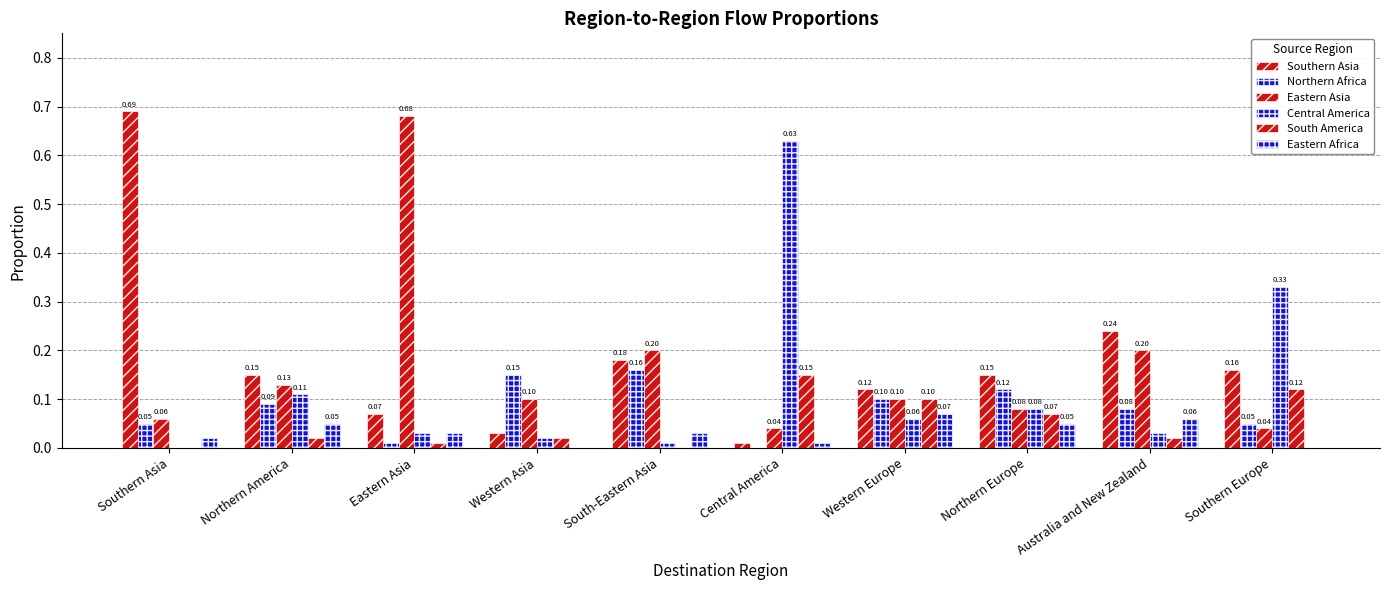

At how many categories does at least one series exceed 0?

10